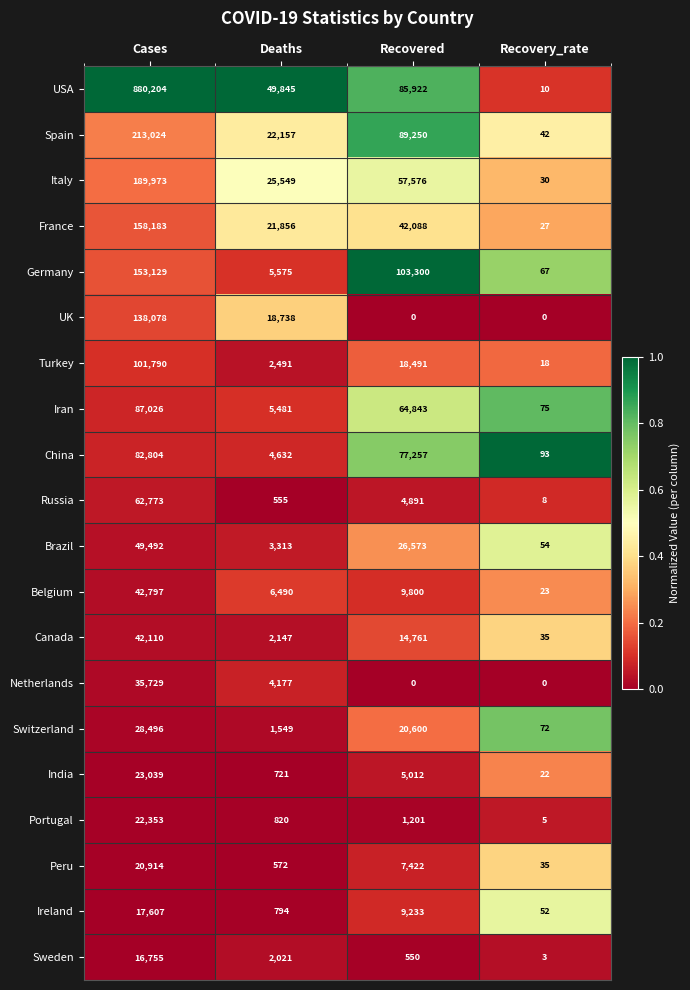

What is the maximum value shown in the chart?

880204